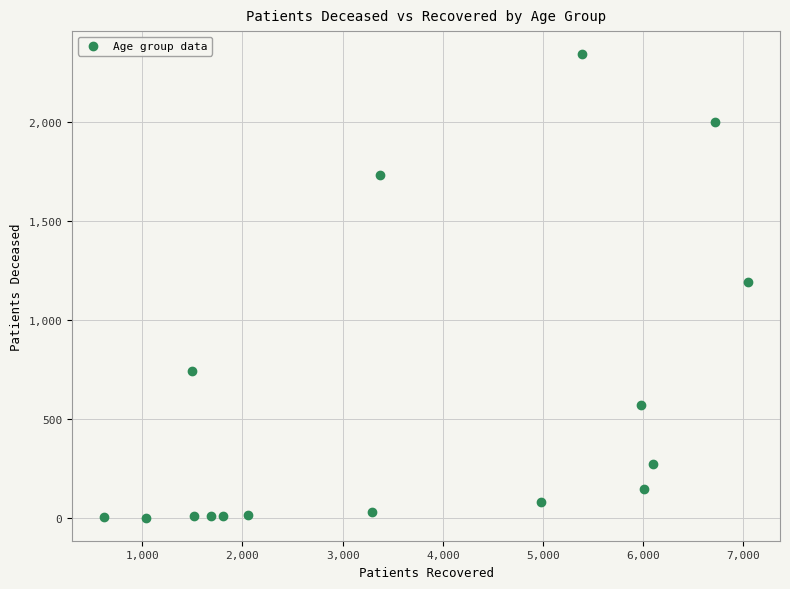

What is the range of X values (max minus min)?

6424